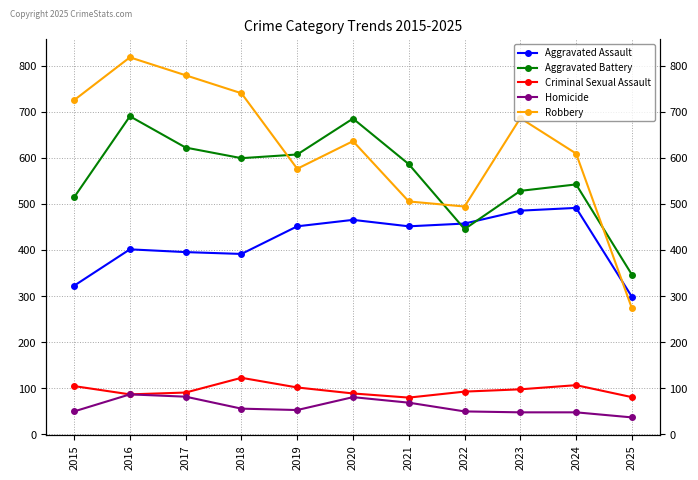

How many times do Aggravated Battery and Aggravated Assault cross each other?

2